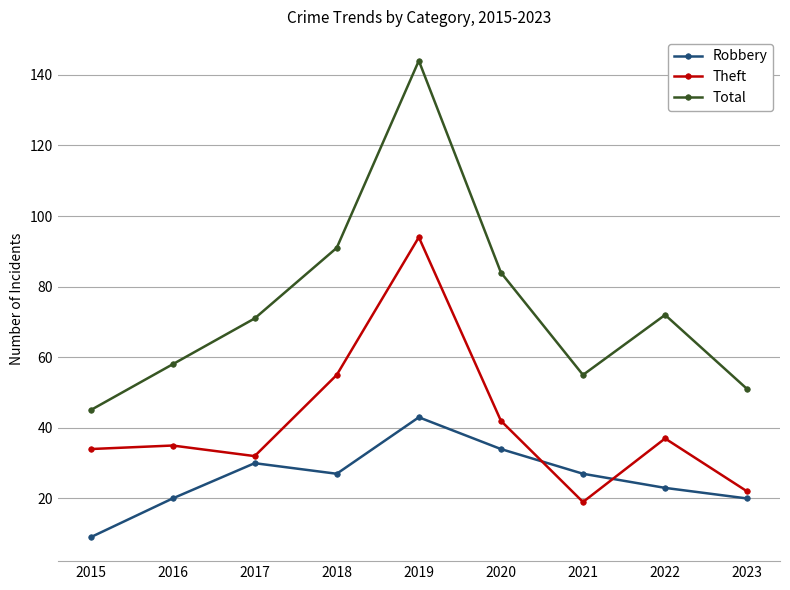

The value of Robbery at 2017 is 30. True or false?

True